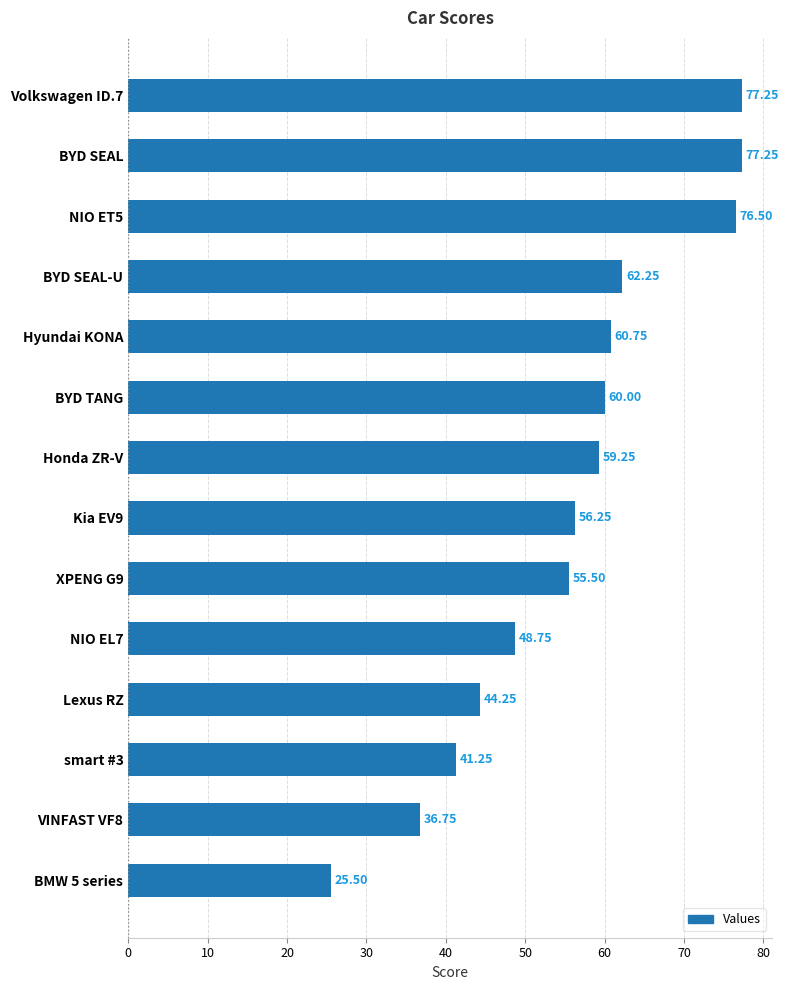

What is the label of the 7th bar from the top?

Honda ZR-V